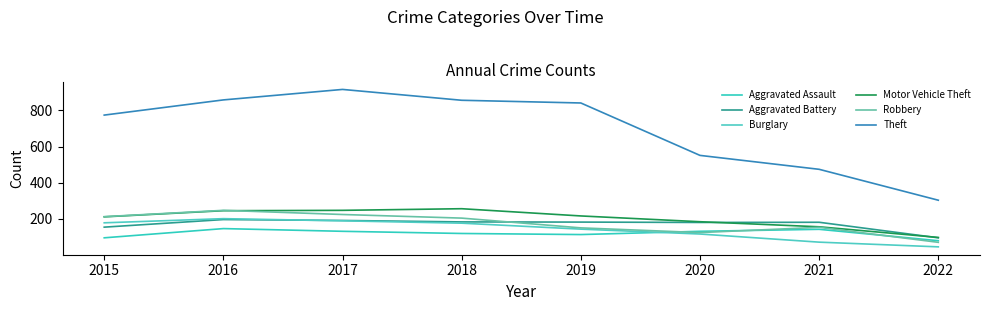

What is the minimum value for Burglary?

45